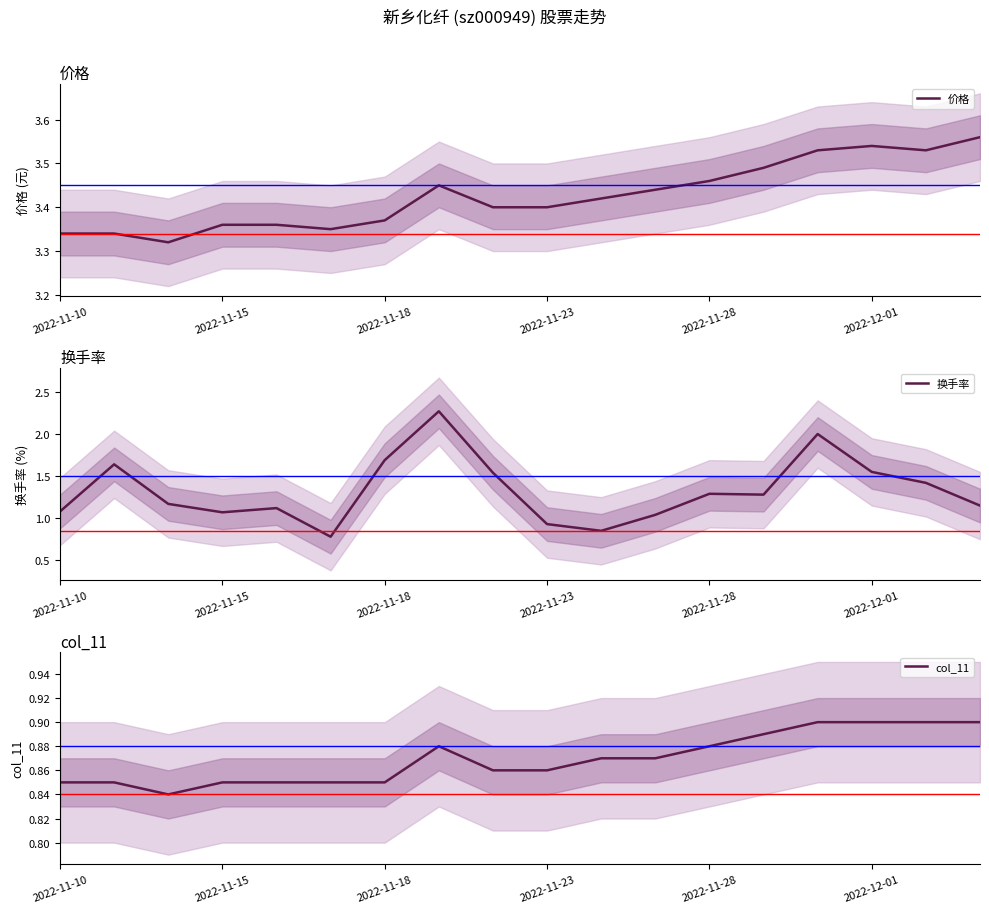

True or false: col_11 has a value of 1.3 at 2022-11-23.

False